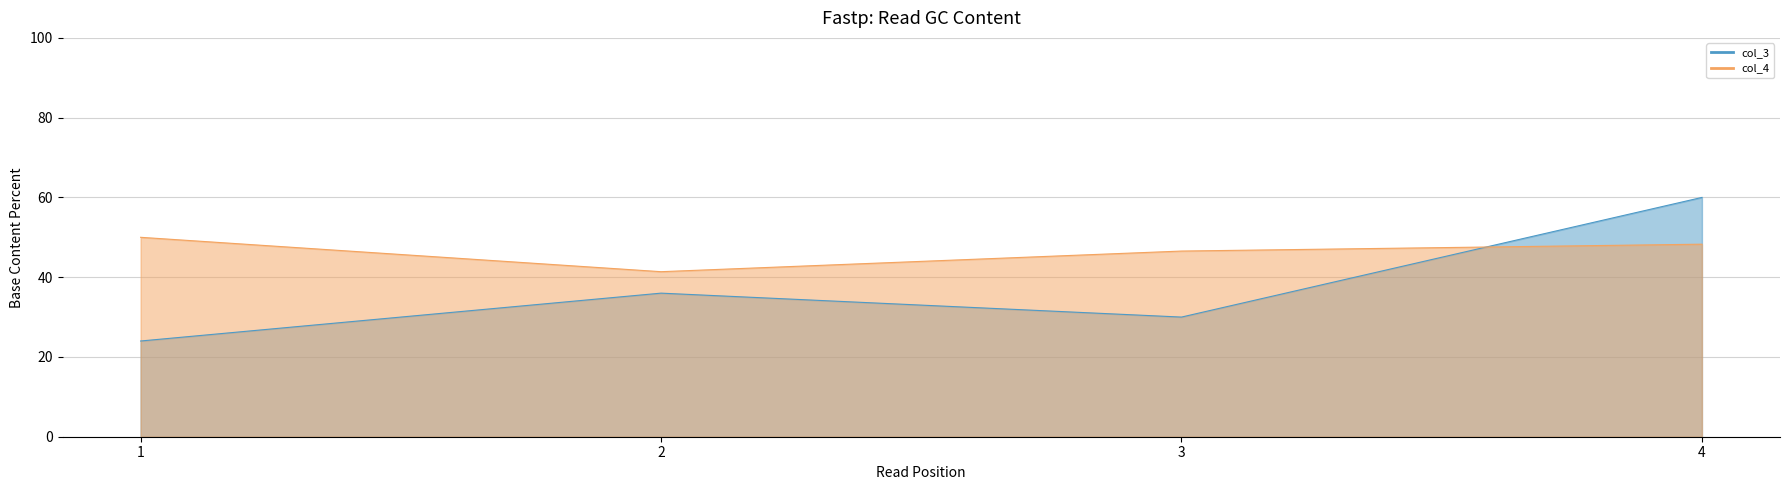

At how many categories does at least one series exceed 29?

4